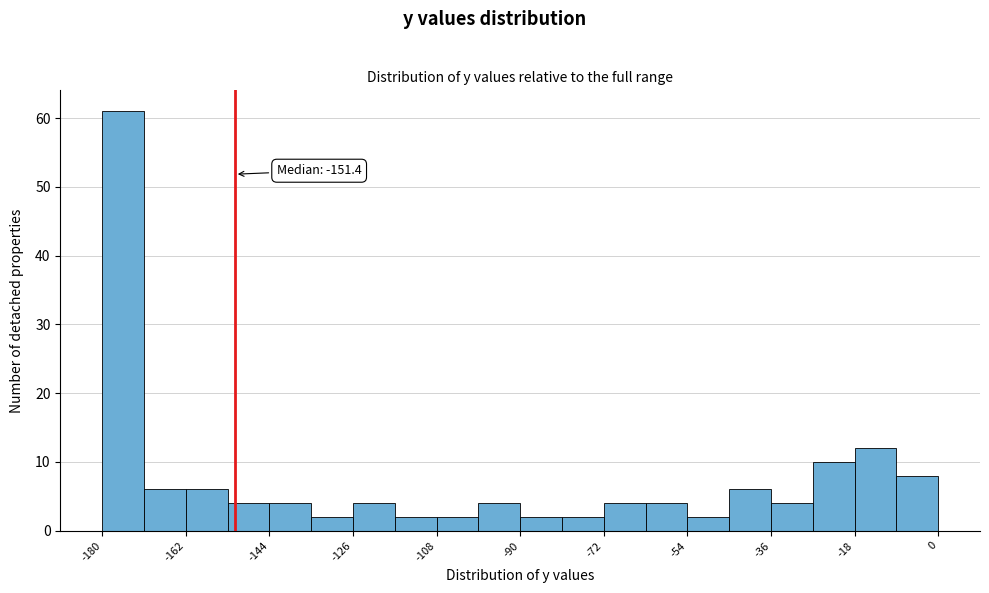

Which range on the x-axis has the tallest bar?

-180 to -171